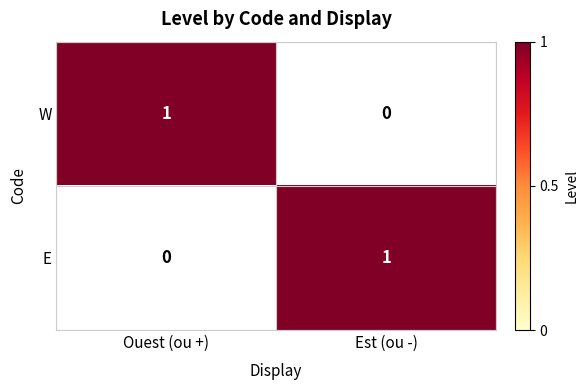

Is it true that W equals -1 at Est (ou -)?

False